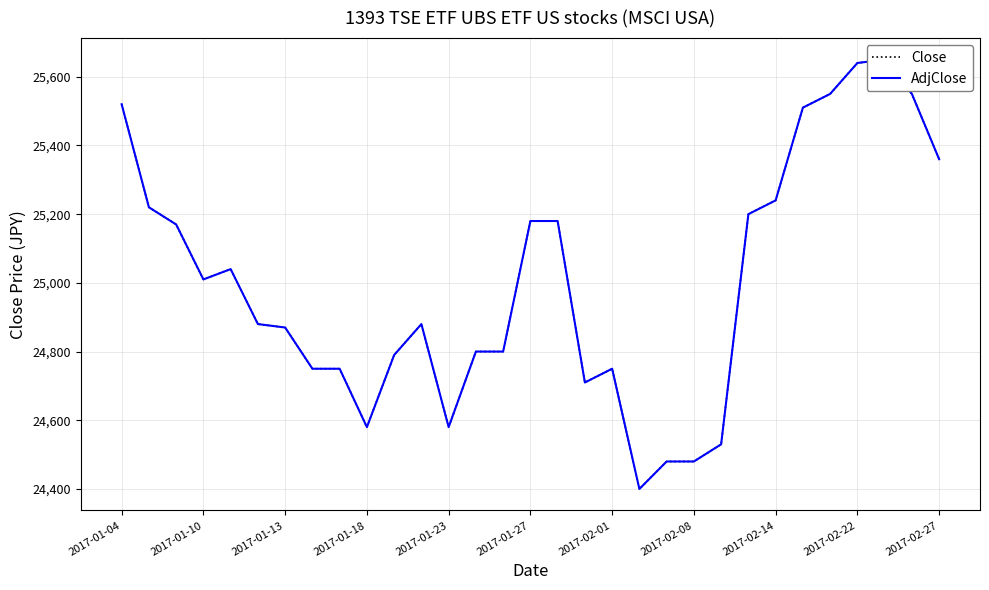

Is the value of Close at 2017-01-10 greater than the value of AdjClose at 2017-01-27?

No